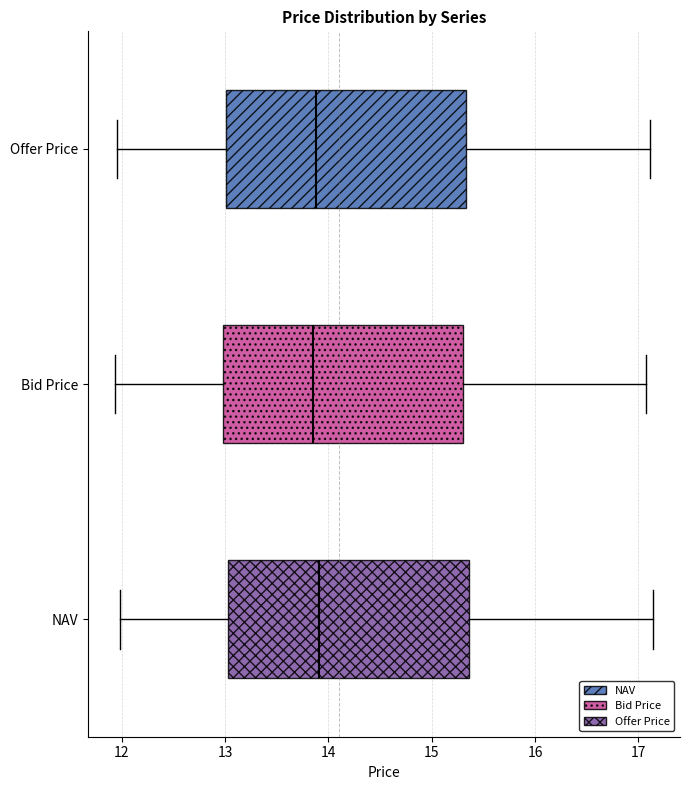

Reading bottom to top, read every box against the x-axis: the position of its median line, the range the box covers, and the ends of its whiskers. The values are not printed on the chart, so give them approximately, as read against the axis.

NAV: median 13.9, box 13.0 to 15.4, whiskers 12.0 to 17.1
Bid Price: median 13.9, box 13.0 to 15.3, whiskers 11.9 to 17.1
Offer Price: median 13.9, box 13.0 to 15.3, whiskers 12.0 to 17.1